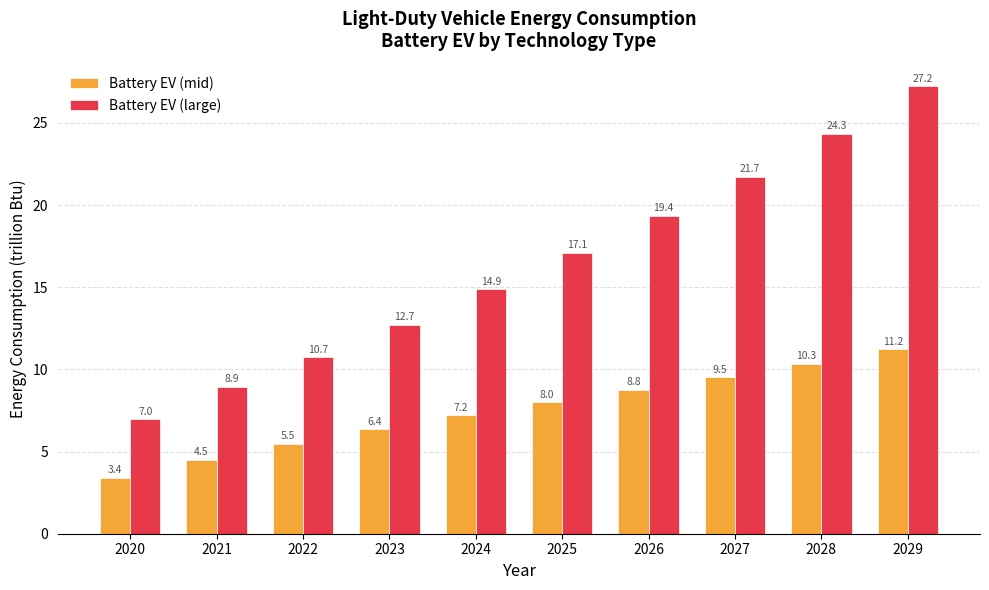

What is the value of the Battery EV (mid) bar at the 5th from the left?

7.2